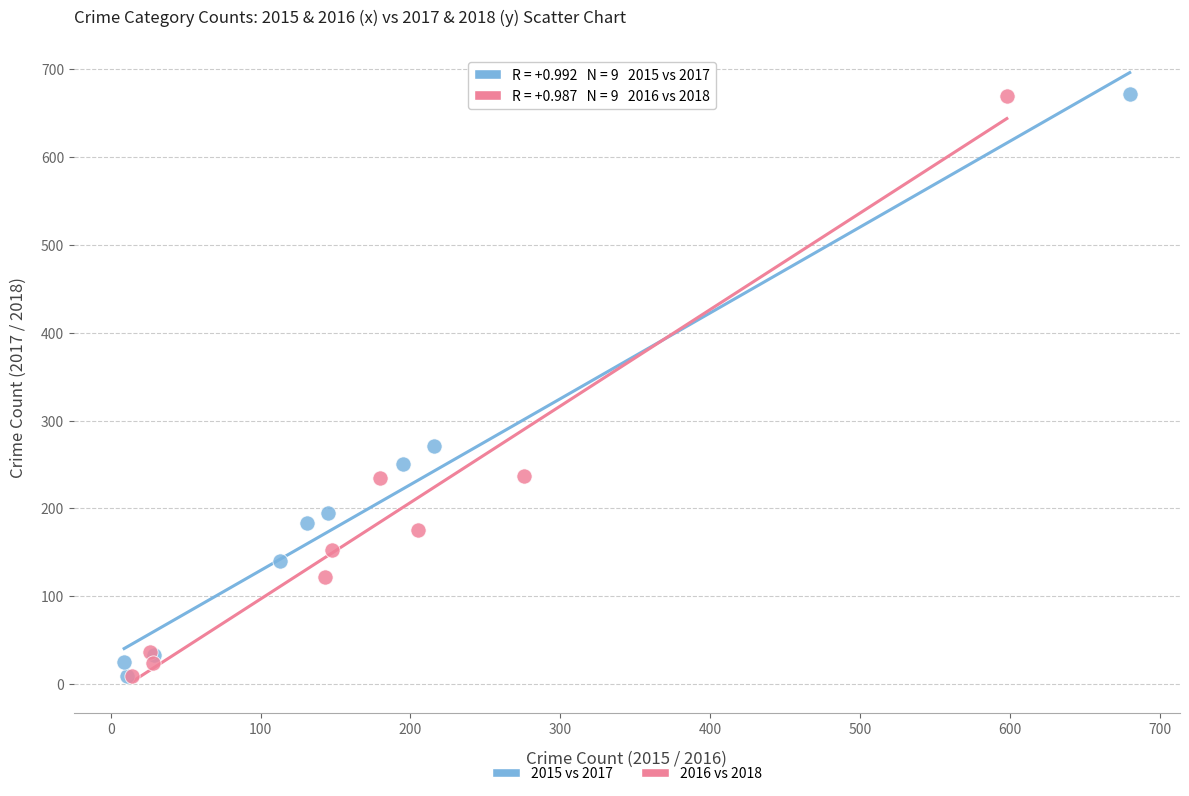

Which series has the widest spread of Y values?

2015 vs 2017